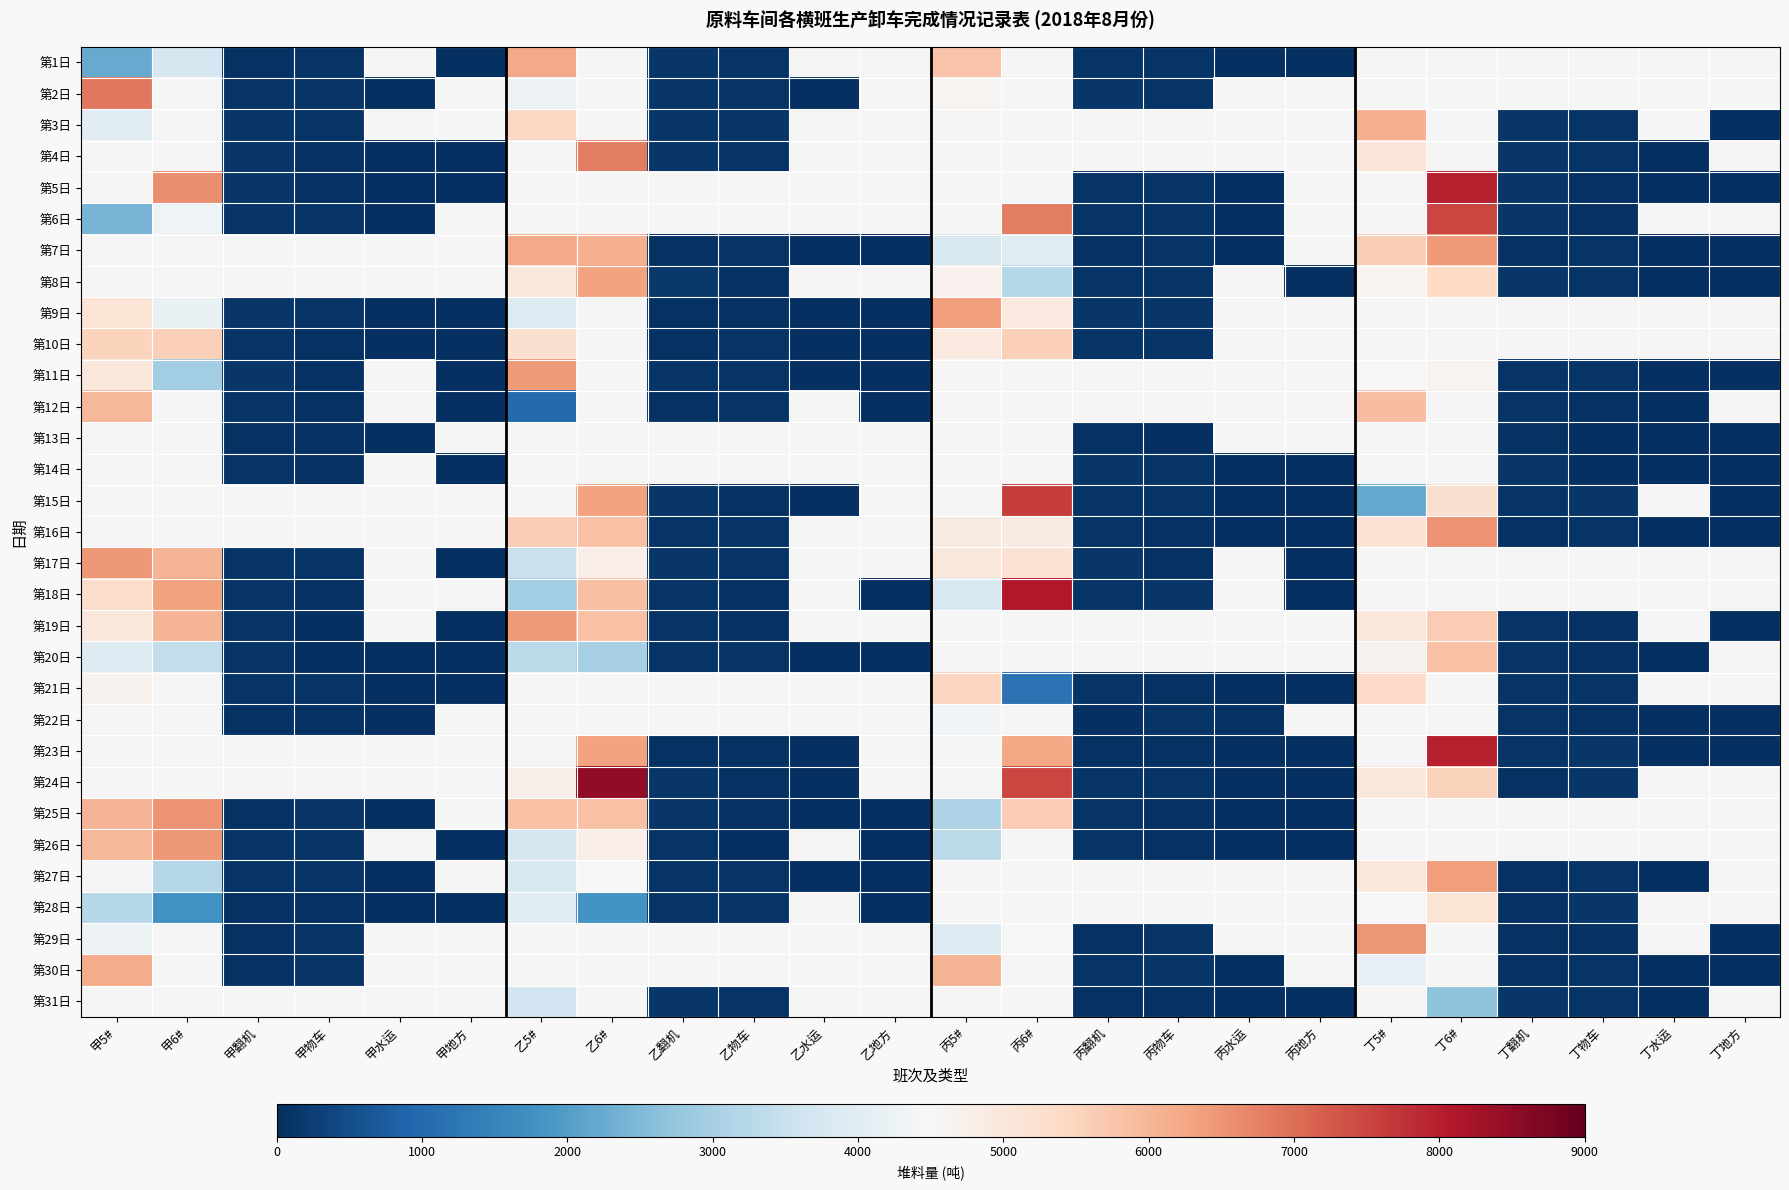

At 丙地方, list the series in order from smallest to largest.

第1日, 第2日, 第3日, 第4日, 第5日, 第6日, 第7日, 第31日, 第8日, 第9日, 第10日, 第11日, 第12日, 第13日, 第24日, 第18日, 第21日, 第25日, 第17日, 第26日, 第14日, 第15日, 第16日, 第19日, 第20日, 第22日, 第23日, 第27日, 第28日, 第29日, 第30日